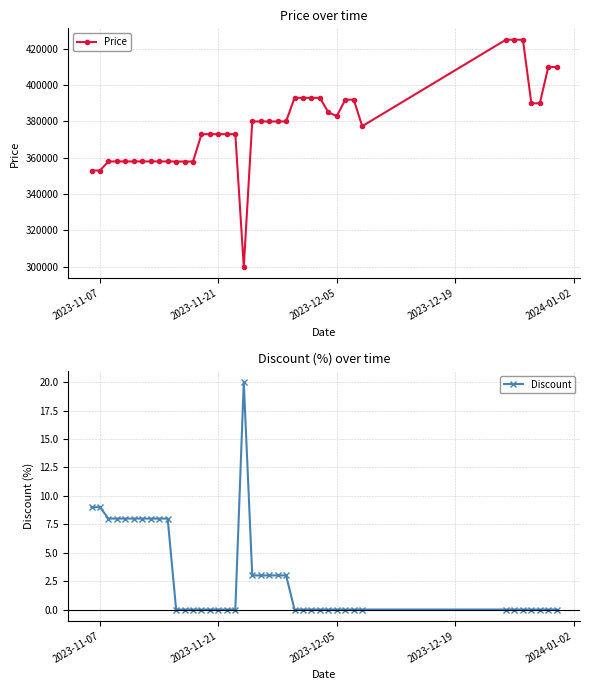

True or false: Price and Discount cross at least once.

False